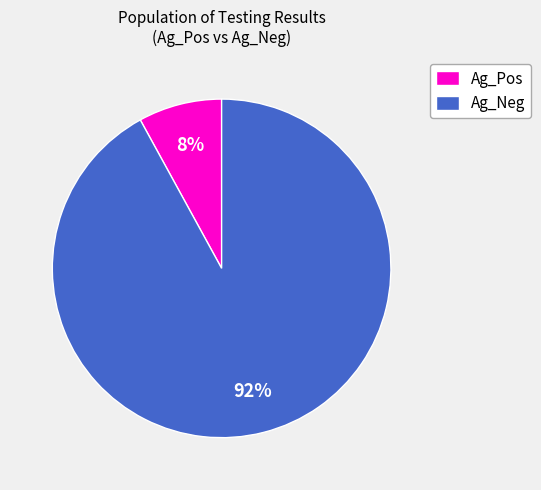

To the nearest percent, what portion does Ag_Neg represent?

92%